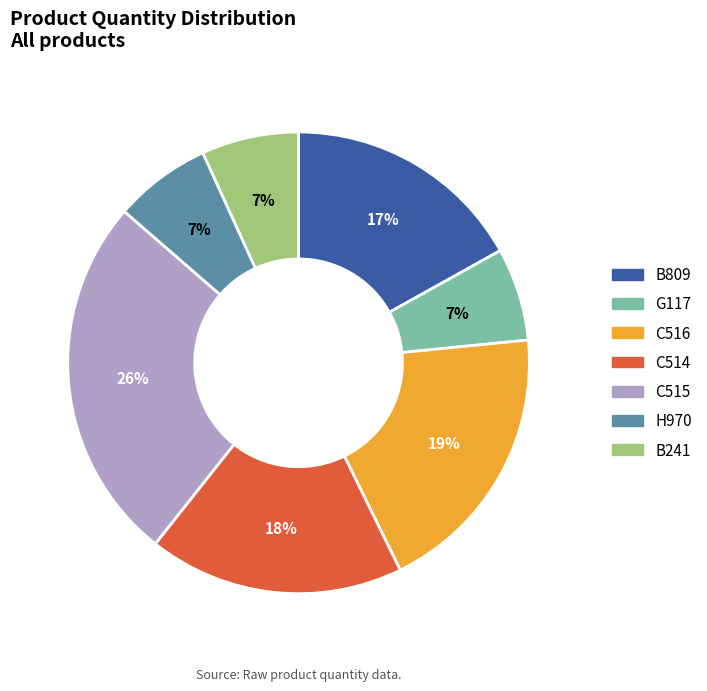

What percentage is the G117 slice, to the nearest percent?

7%